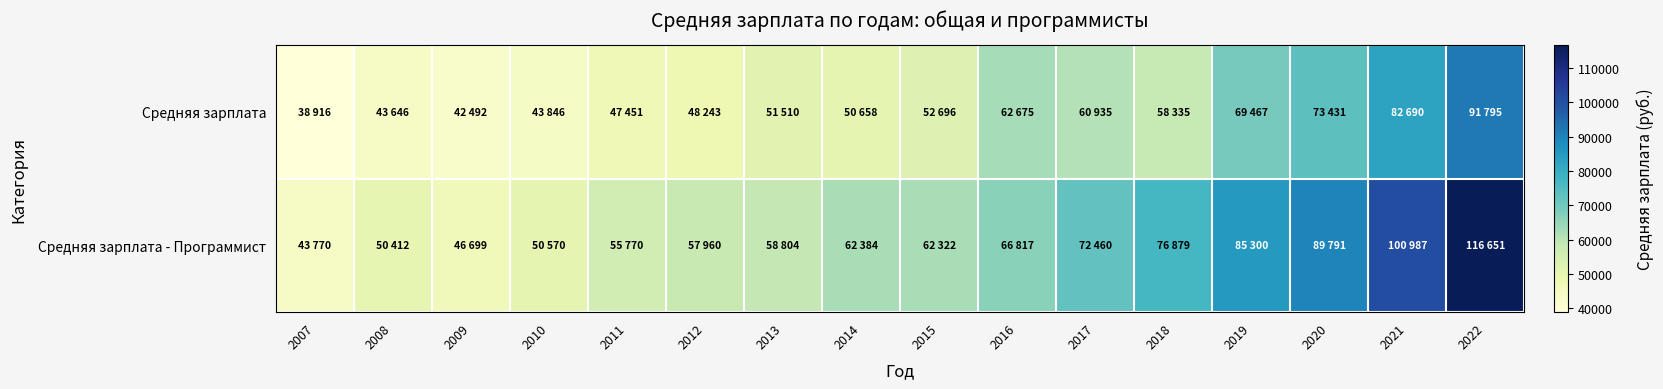

Rank the series at 2014 from lowest to highest value.

Средняя зарплата, Средняя зарплата - Программист